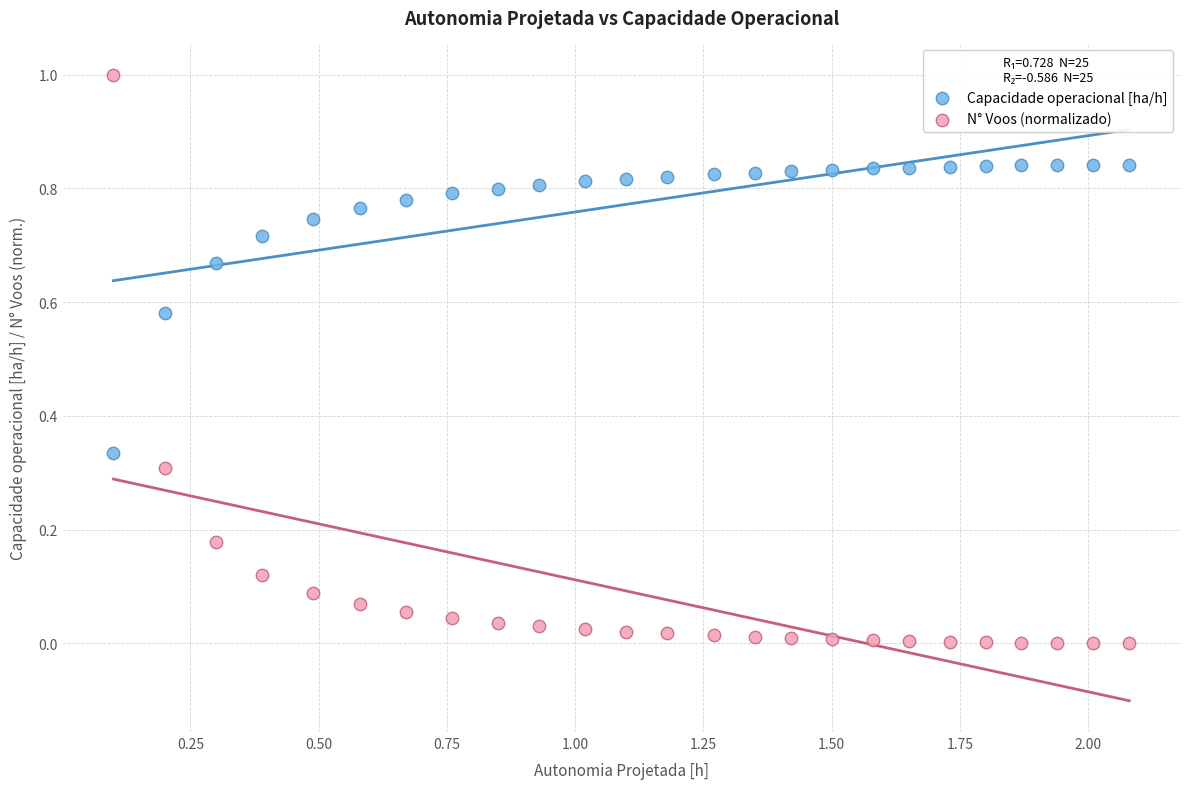

Which series contains the lowest Y value?

N° Voos (normalizado)